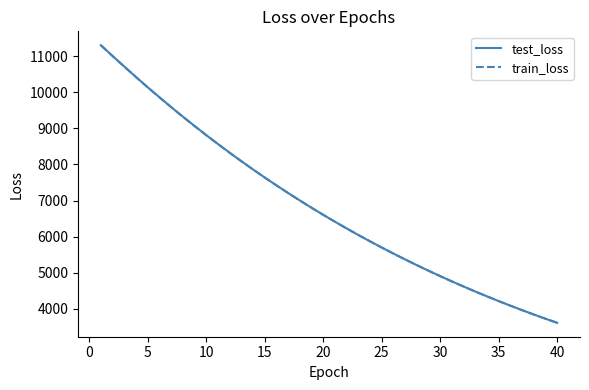

What is the minimum value for train_loss?

3611.1